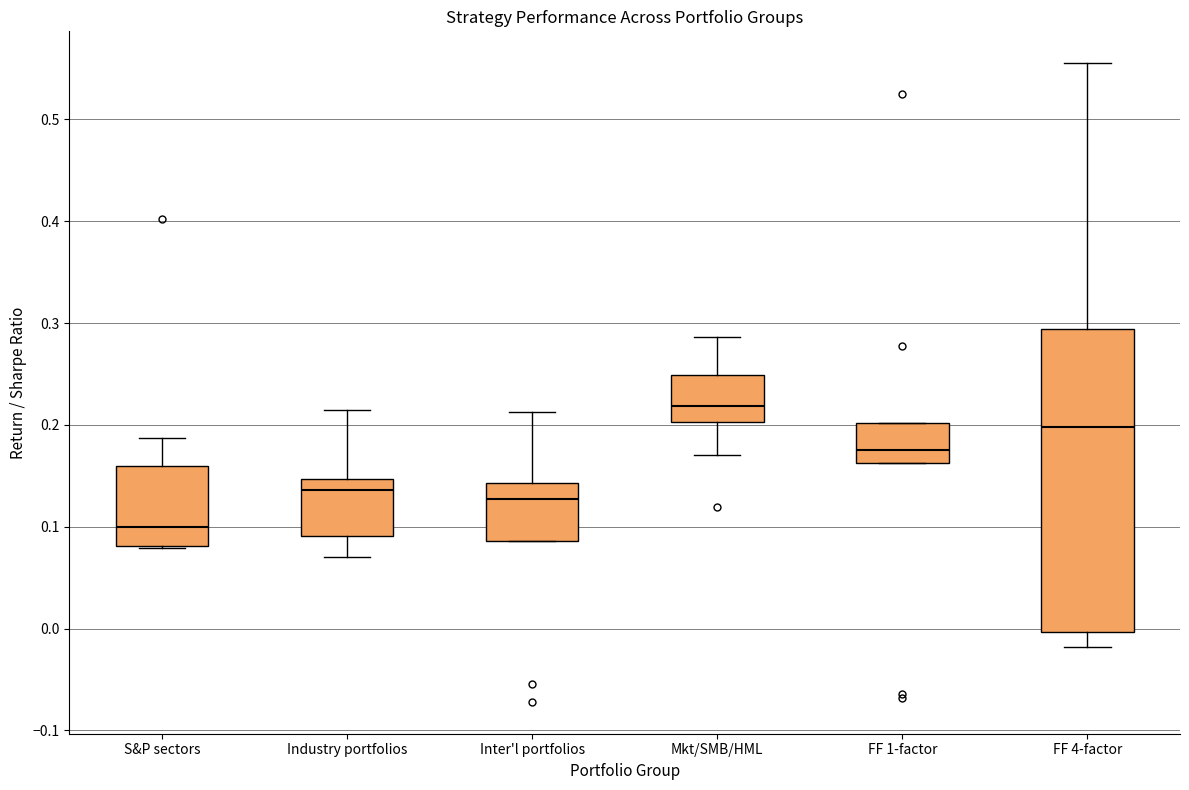

Reading left to right, read every box against the y-axis: the position of its median line, the range the box covers, and the ends of its whiskers. The values are not printed on the chart, so give them approximately, as read against the axis.

S&P sectors: median 0.10, box 0.08 to 0.16, whiskers 0.08 to 0.19
Industry portfolios: median 0.14, box 0.09 to 0.15, whiskers 0.07 to 0.21
Inter'l portfolios: median 0.13, box 0.09 to 0.14, whiskers 0.09 to 0.21
Mkt/SMB/HML: median 0.22, box 0.20 to 0.25, whiskers 0.17 to 0.29
FF 1-factor: median 0.18, box 0.16 to 0.20, whiskers 0.16 to 0.20
FF 4-factor: median 0.20, box 0.00 to 0.29, whiskers -0.02 to 0.56